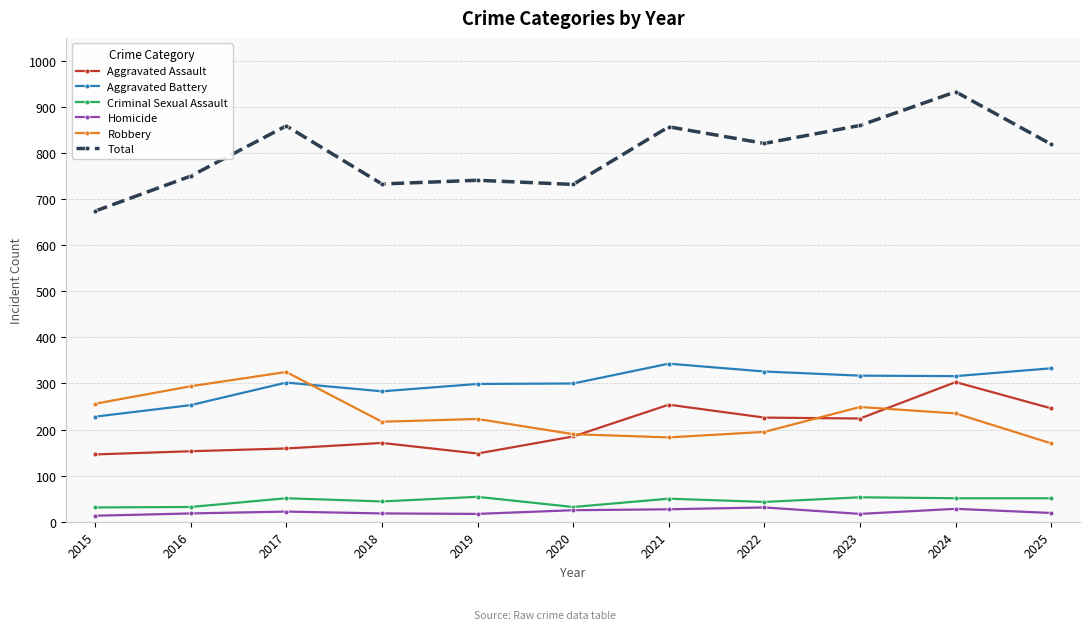

What are all the series names shown in the legend?

Aggravated Assault, Aggravated Battery, Criminal Sexual Assault, Homicide, Robbery, Total